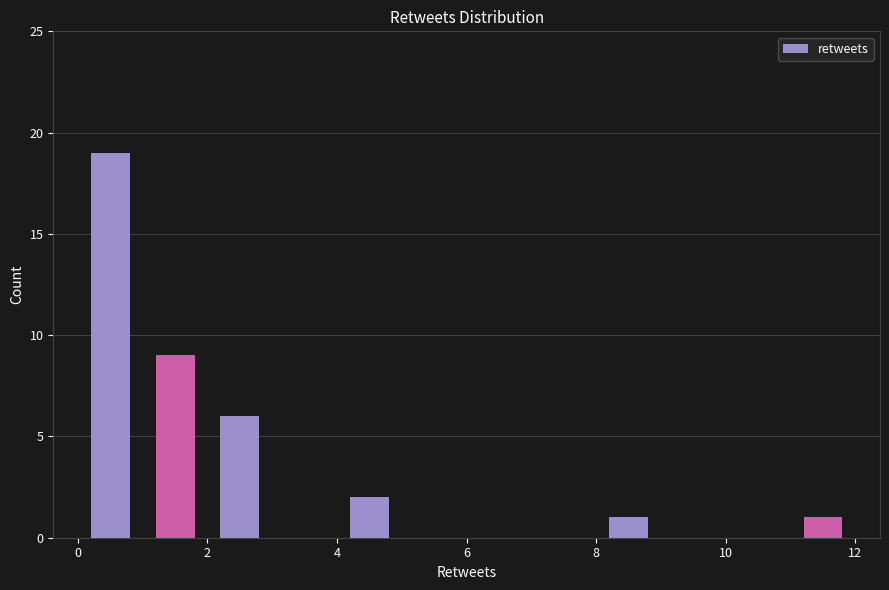

Reading left to right, transcribe this chart: for each bar, give the range it covers on the x-axis and its height. The values are not printed on the chart, so give them approximately, as read against the axis.

0 to 1: 19
1 to 2: 9
2 to 3: 6
3 to 4: 0
4 to 5: 2
5 to 6: 0
6 to 7: 0
7 to 8: 0
8 to 9: 1
9 to 10: 0
10 to 11: 0
11 to 12: 1